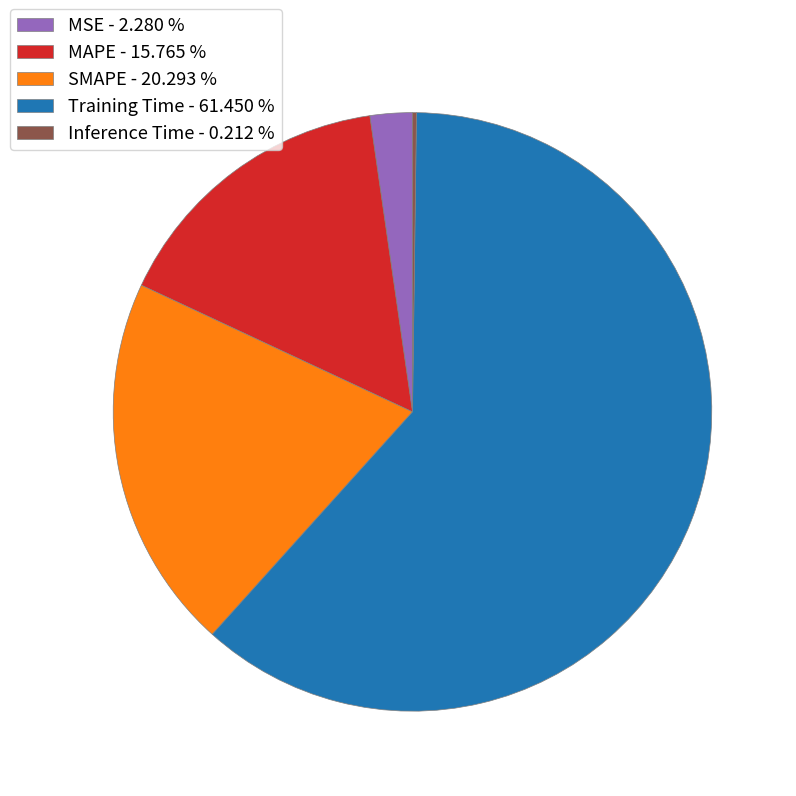

Is MAPE - 15.765 % the majority of the pie?

No